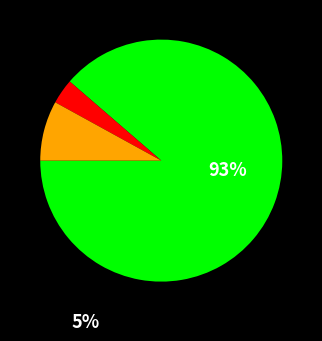

Does any single category account for the majority?

Yes